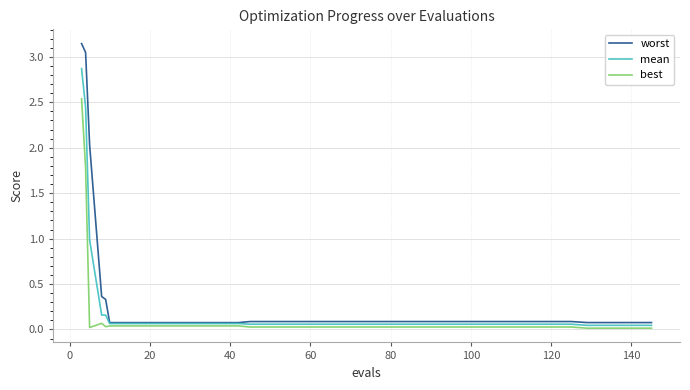

Rank the series by their maximum value, from lowest to highest.

best, mean, worst